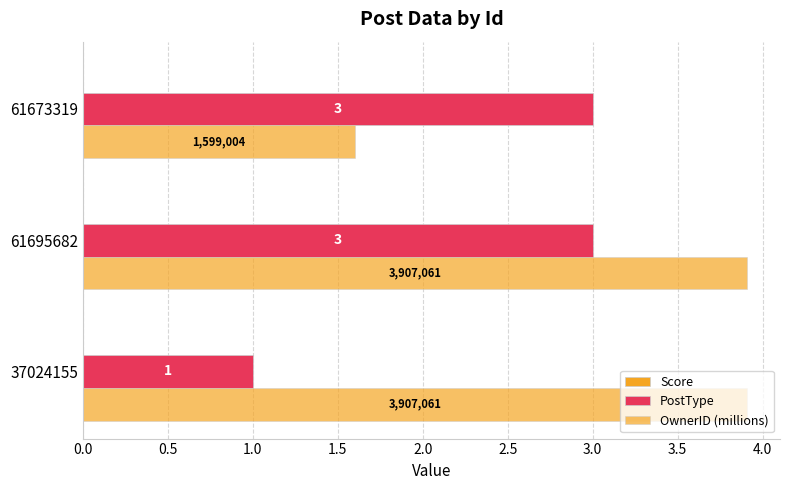

Which series has the largest total across all categories?

OwnerID (millions)